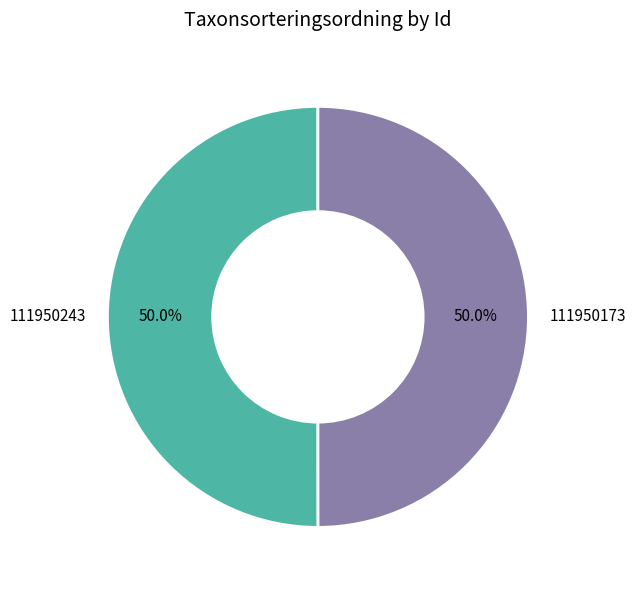

To the nearest percent, what percentage of the pie is 111950243?

50%